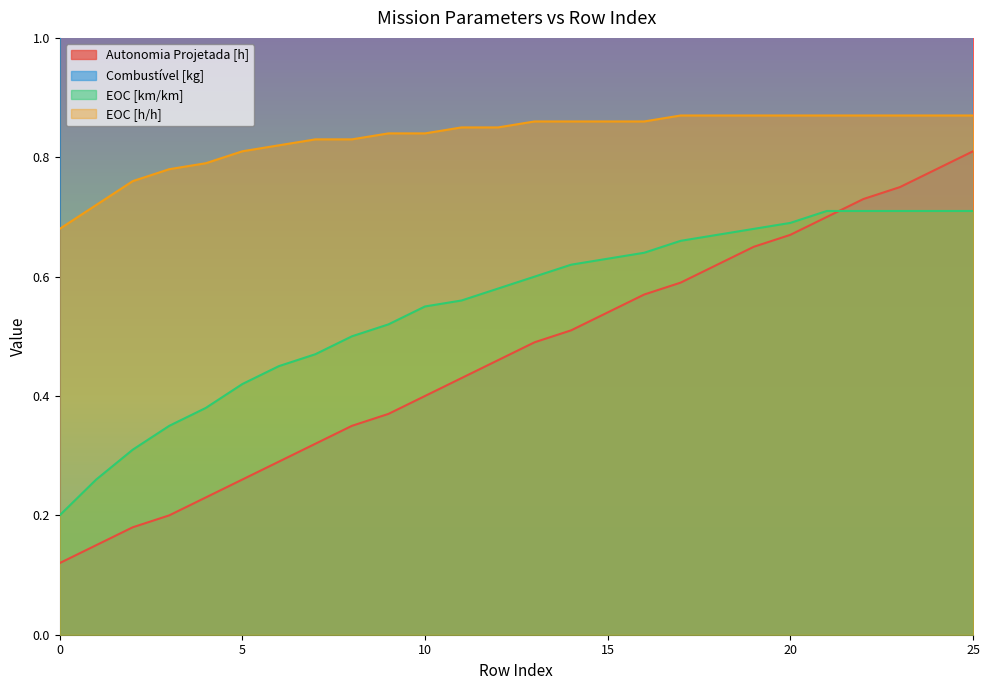

What is the difference between the maximum and second lowest values in the EOC [h/h] series?

0.2